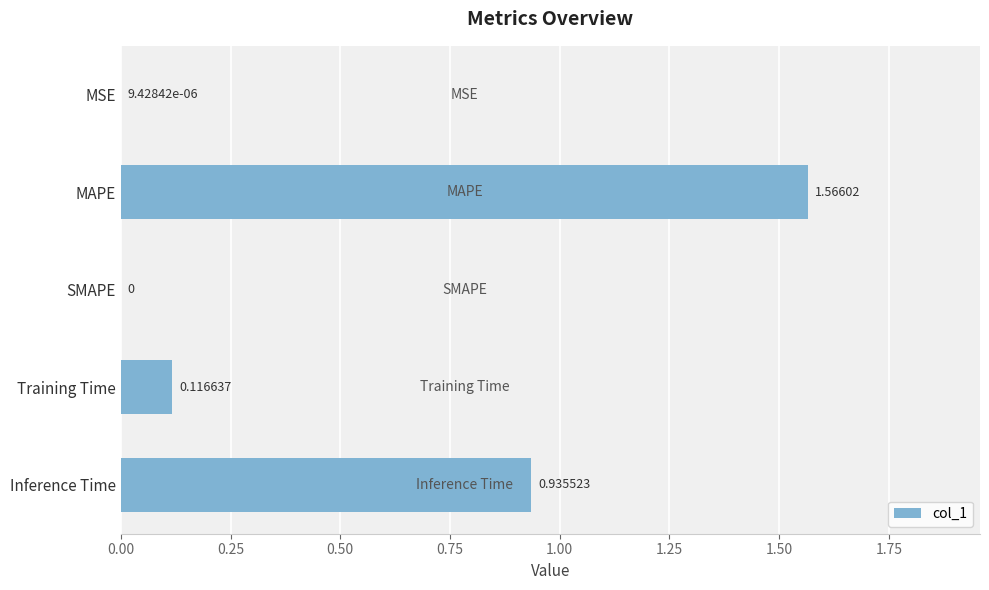

How many categories are shown in the chart?

5